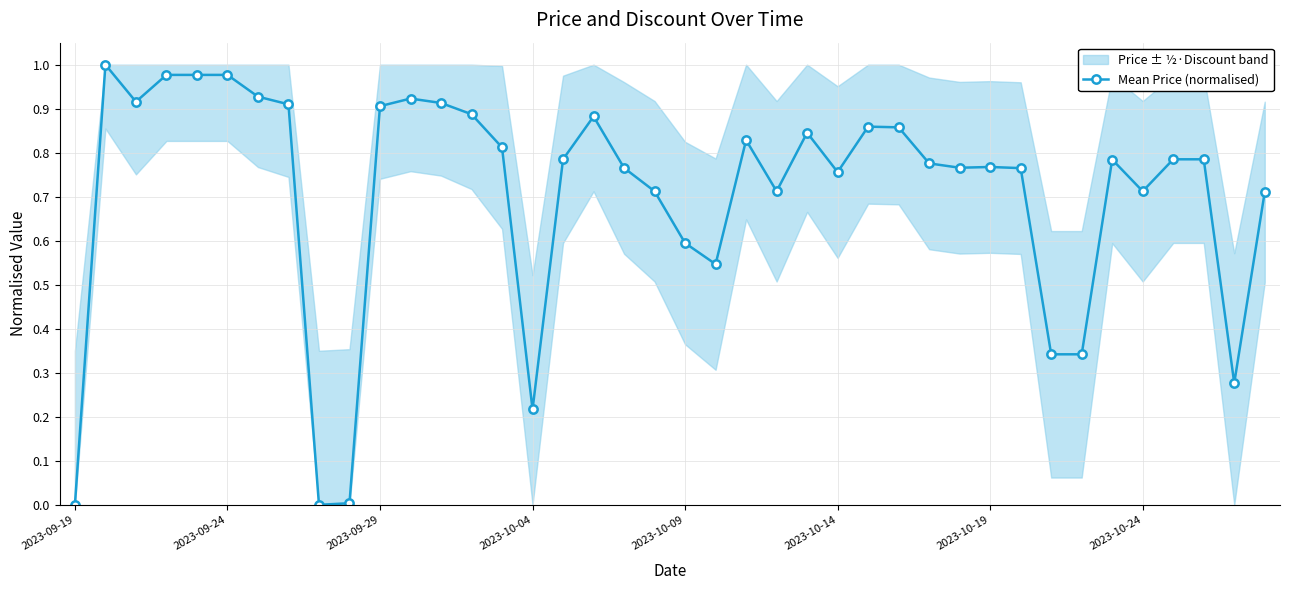

True or false: Mean Price (normalised) has a value of 0.6 at 2023-10-09.

True